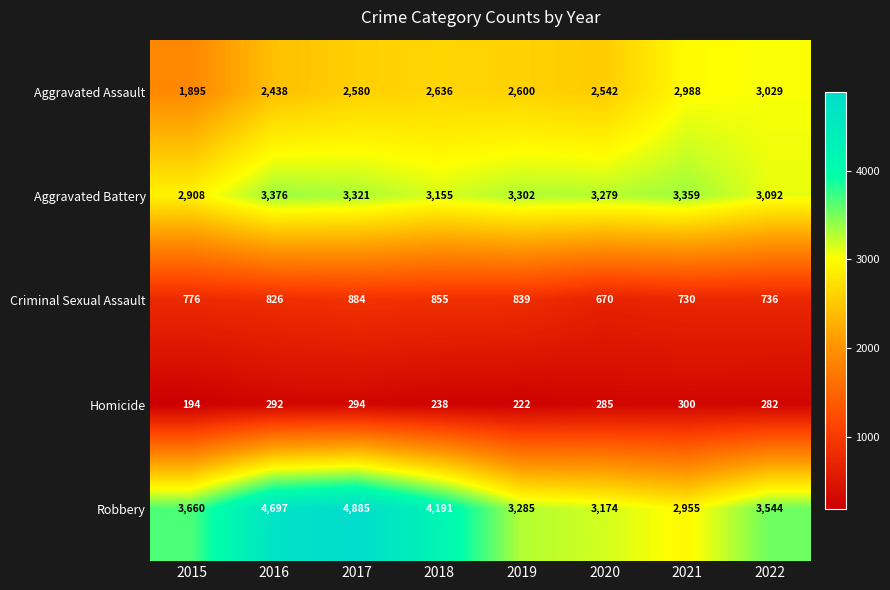

Rank the series at 2018 from highest to lowest value.

Robbery, Aggravated Battery, Aggravated Assault, Criminal Sexual Assault, Homicide